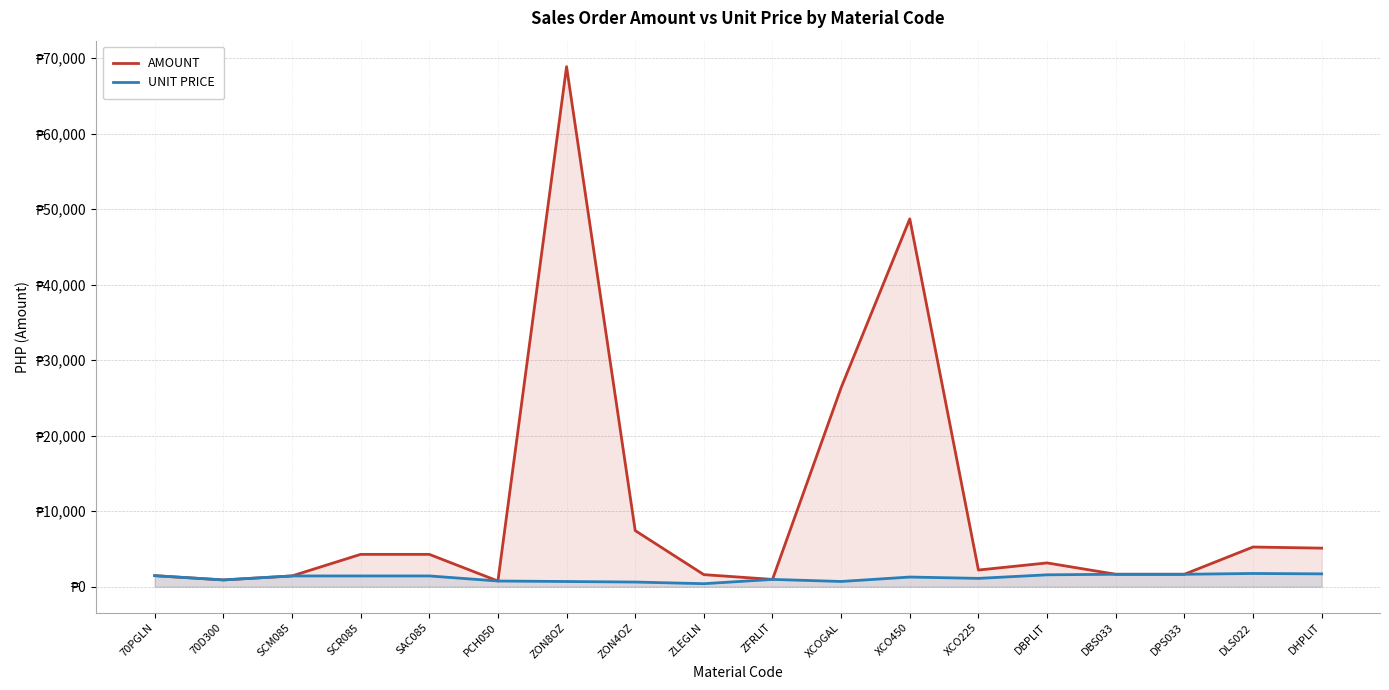

True or false: UNIT PRICE and AMOUNT cross at least once.

False